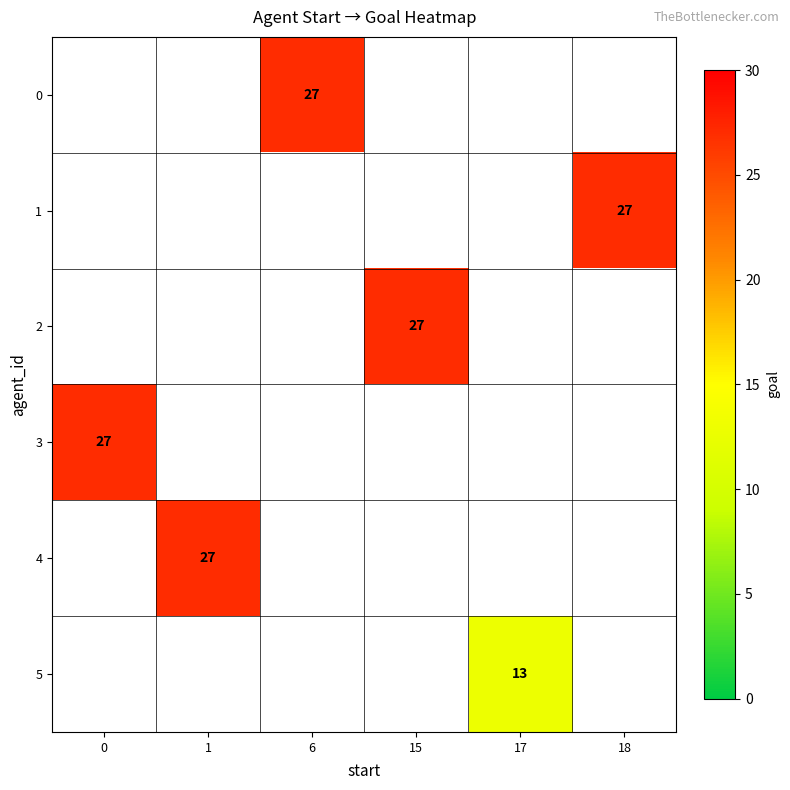

Is the value of row_3 at 15 greater than the value of row_1 at 17?

No